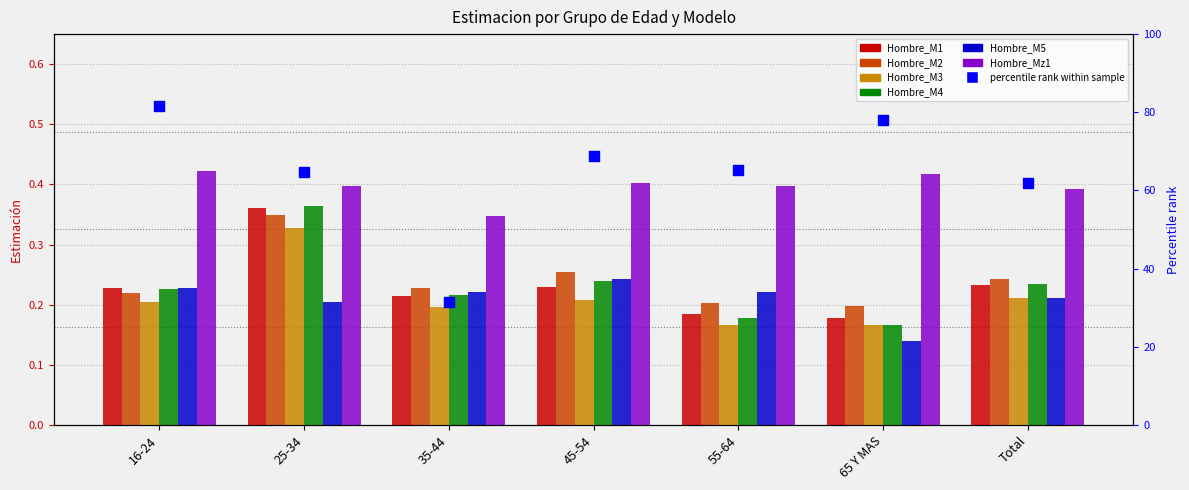

What is the total value across all series at 35-44?

1.4